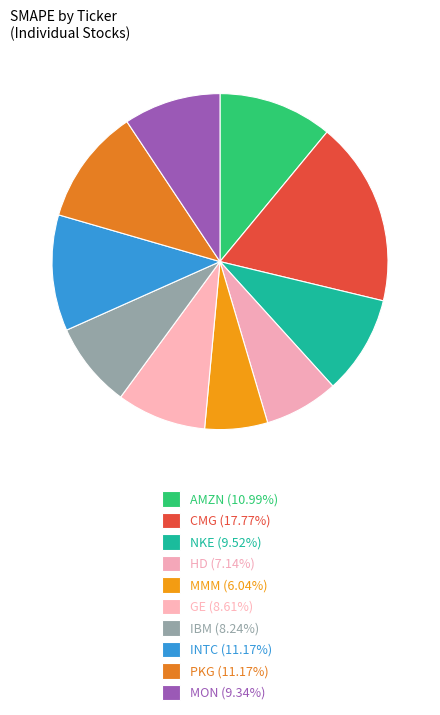

How many slices are in this pie chart?

10